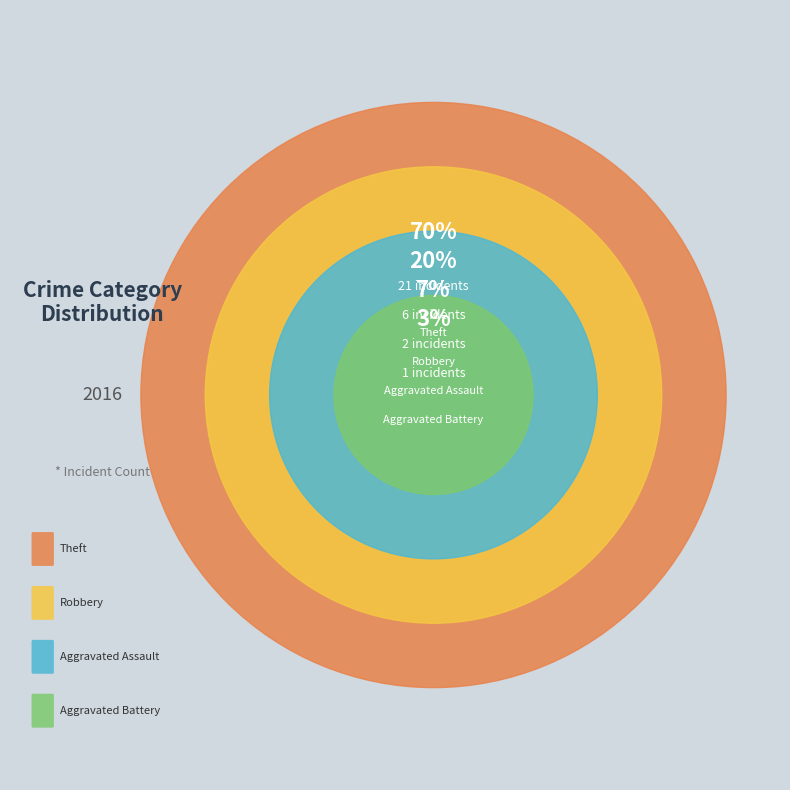

Does any single category account for the majority?

Yes